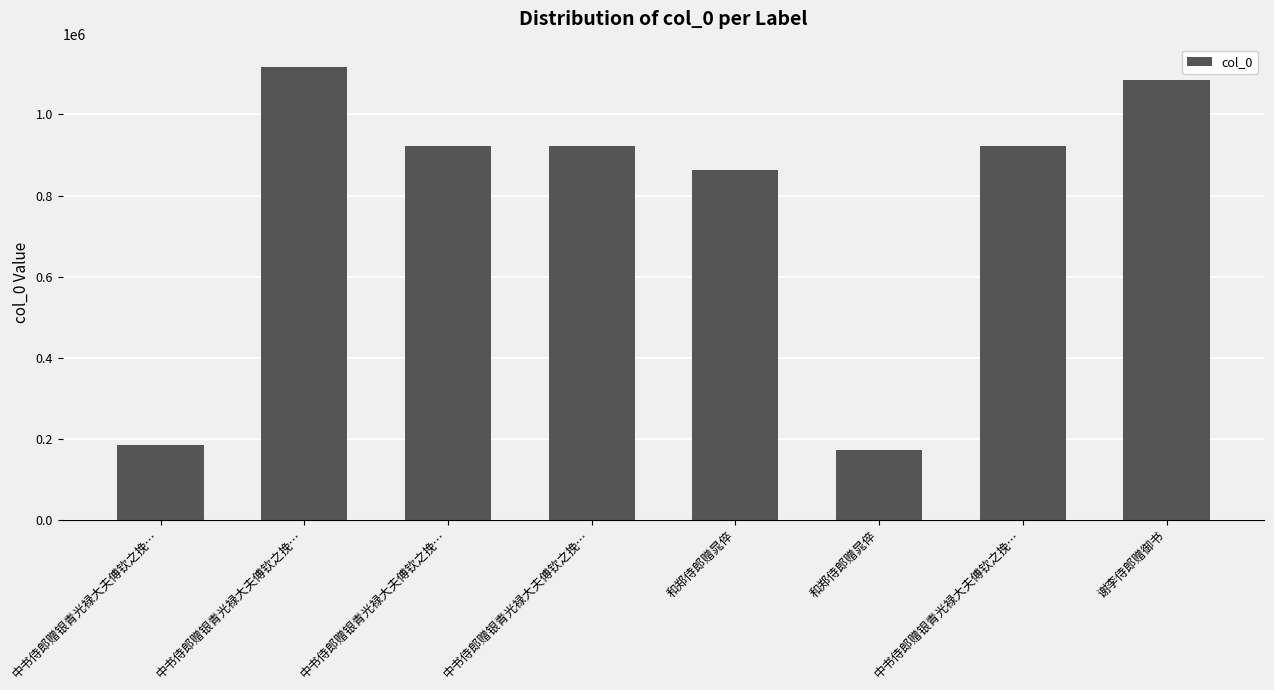

Reading right to left, what are all the values shown in this chart?

谢李侍郎赠御书=1084906	中书侍郎赠银青光禄大夫傅钦之挽…=922911	和郑侍郎赠晁倅=173026	和郑侍郎赠晁倅=863114	中书侍郎赠银青光禄大夫傅钦之挽…=922912	中书侍郎赠银青光禄大夫傅钦之挽…=922913	中书侍郎赠银青光禄大夫傅钦之挽…=1116883	中书侍郎赠银青光禄大夫傅钦之挽…=183420